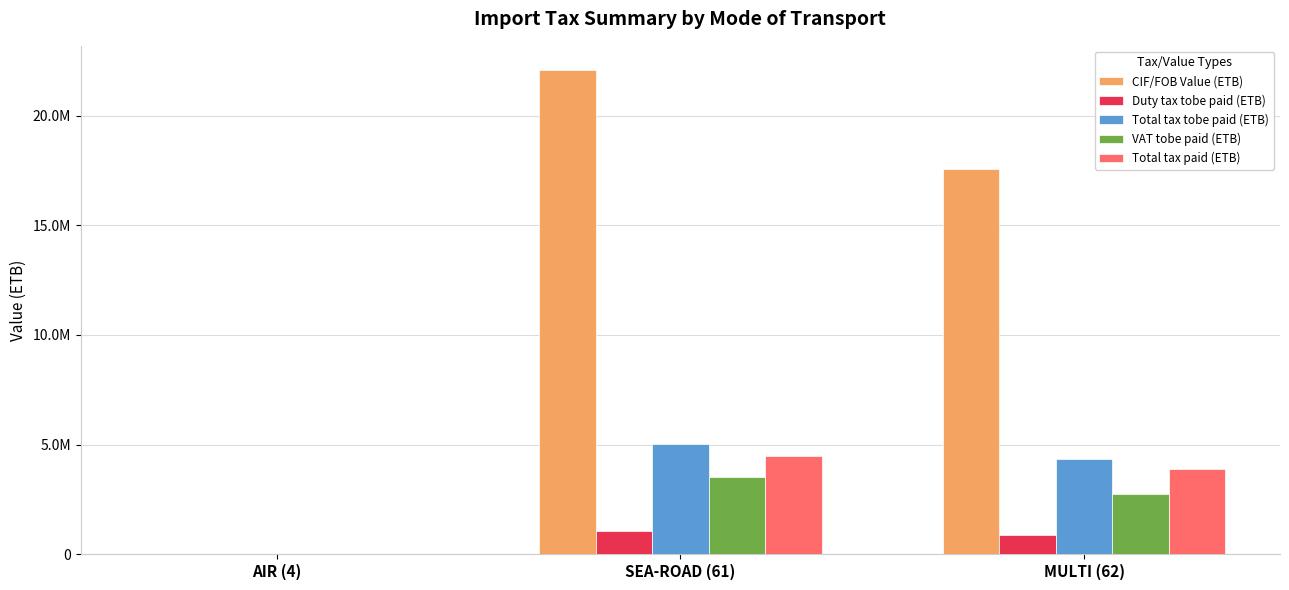

What is the difference between the maximum and second lowest values in the Duty tax tobe paid (ETB) series?

198216.4